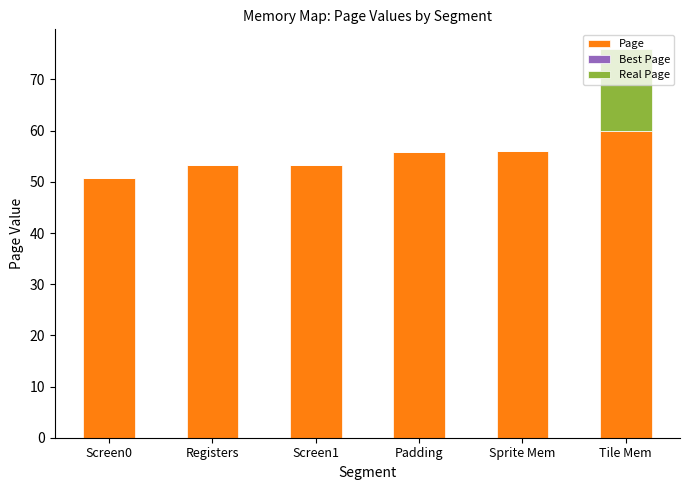

At which category is the sum across all series the highest?

Tile Mem